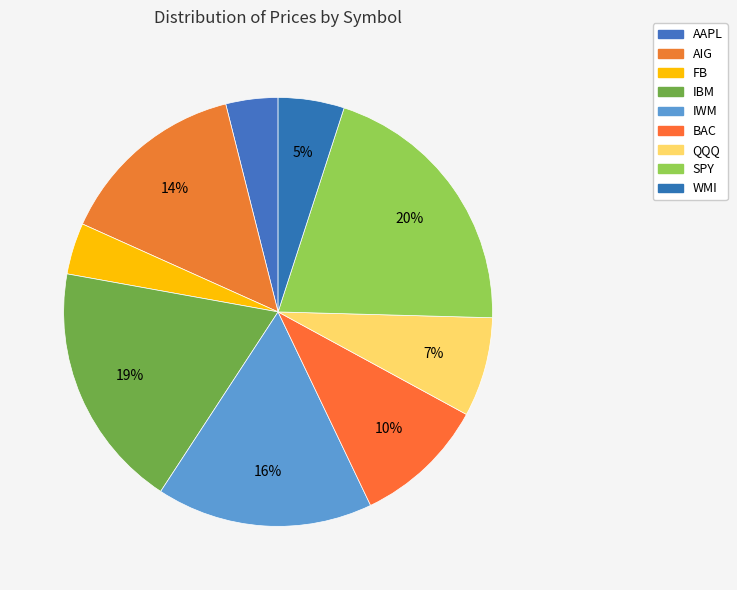

What percentage is the WMI slice, to the nearest percent?

5%